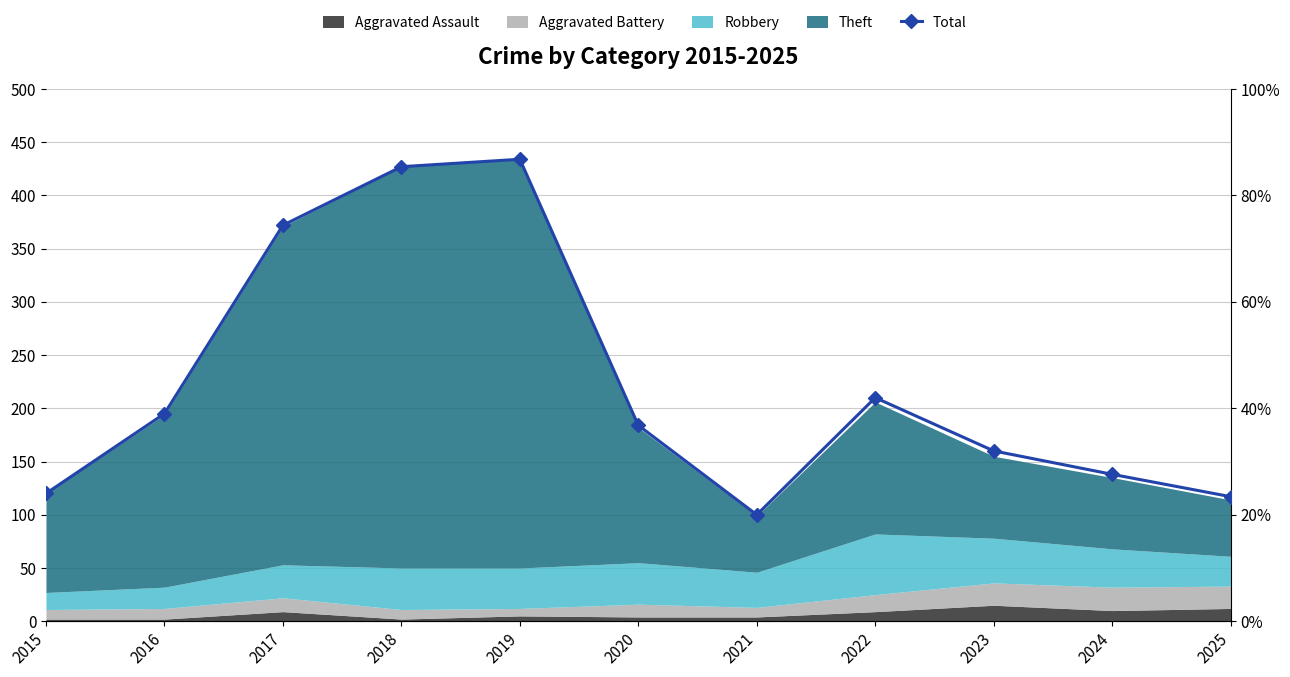

At which category does the data reach its first local valley?

2021